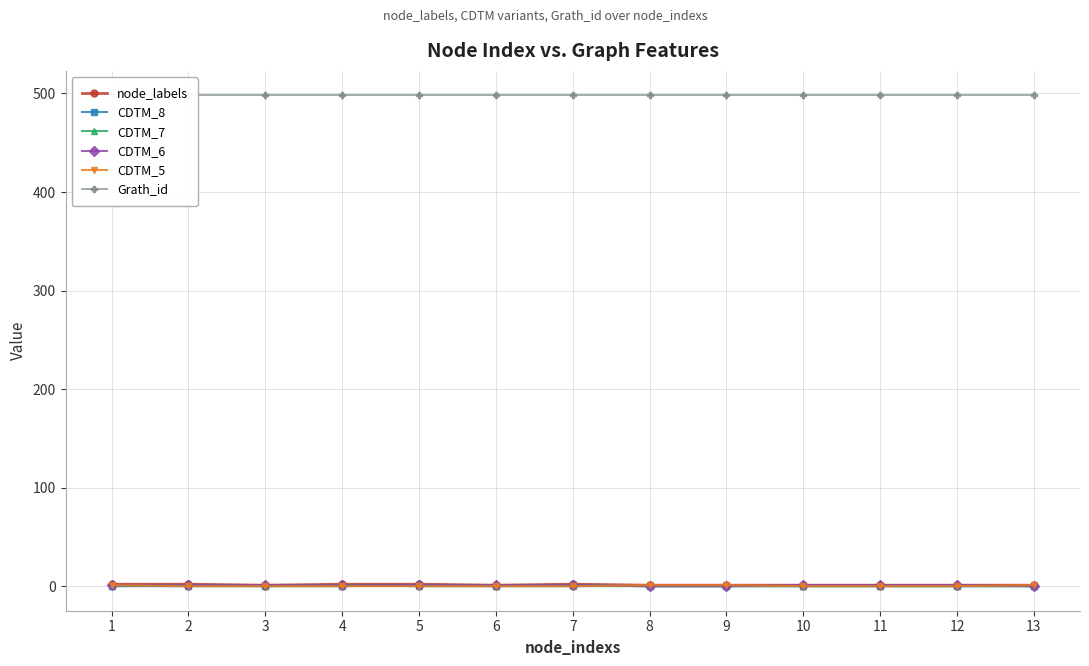

How many values in CDTM_6 are above zero?

10